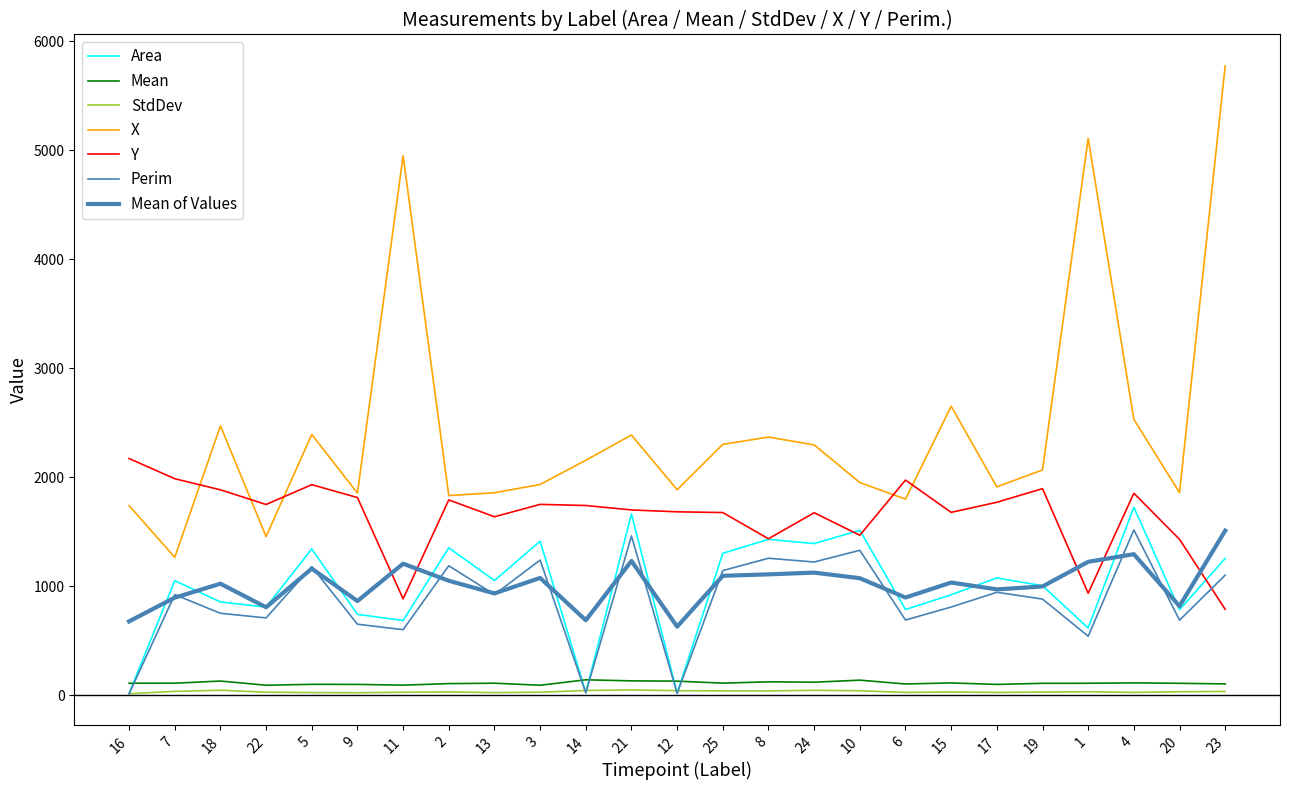

At which category does StdDev reach its first local valley?

9